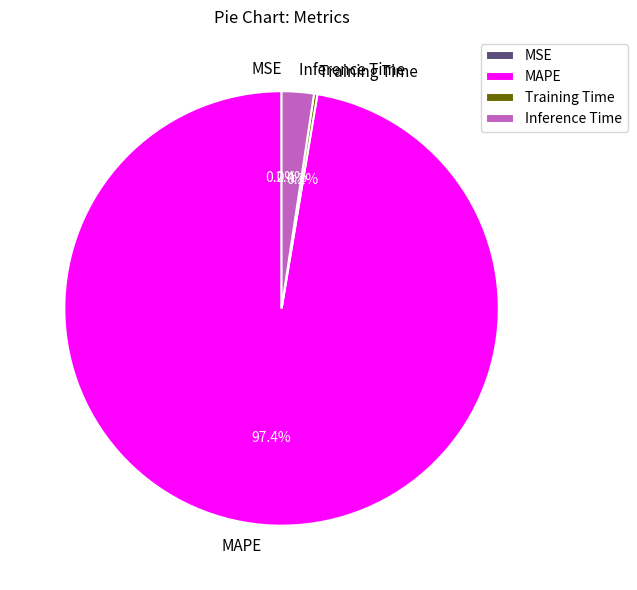

Which category has the biggest portion of the pie?

MAPE